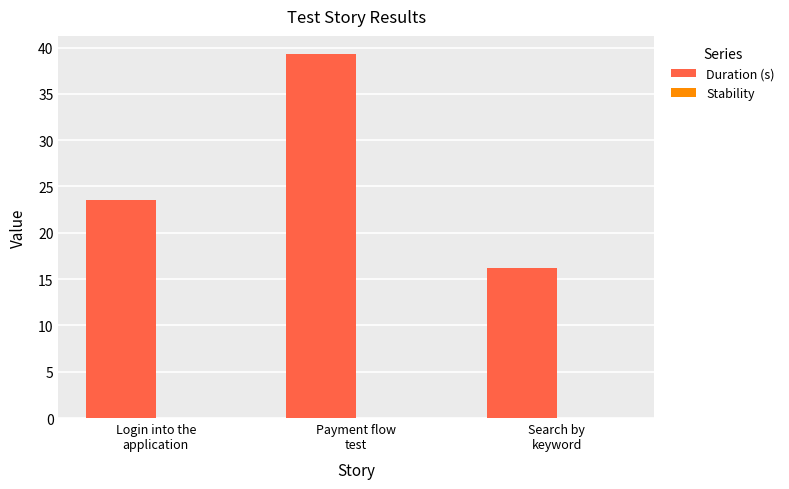

What is the greatest value displayed?

39.3